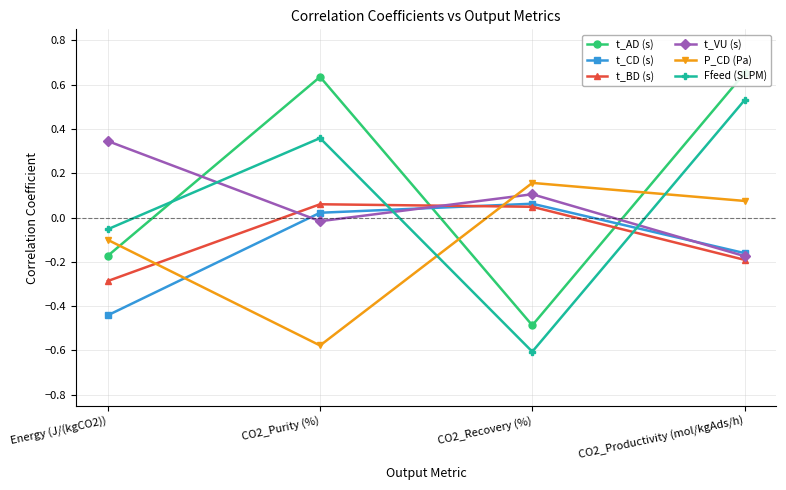

The t_AD (s) series shows -0.2 at Energy (J/(kgCO2)). True or false?

False